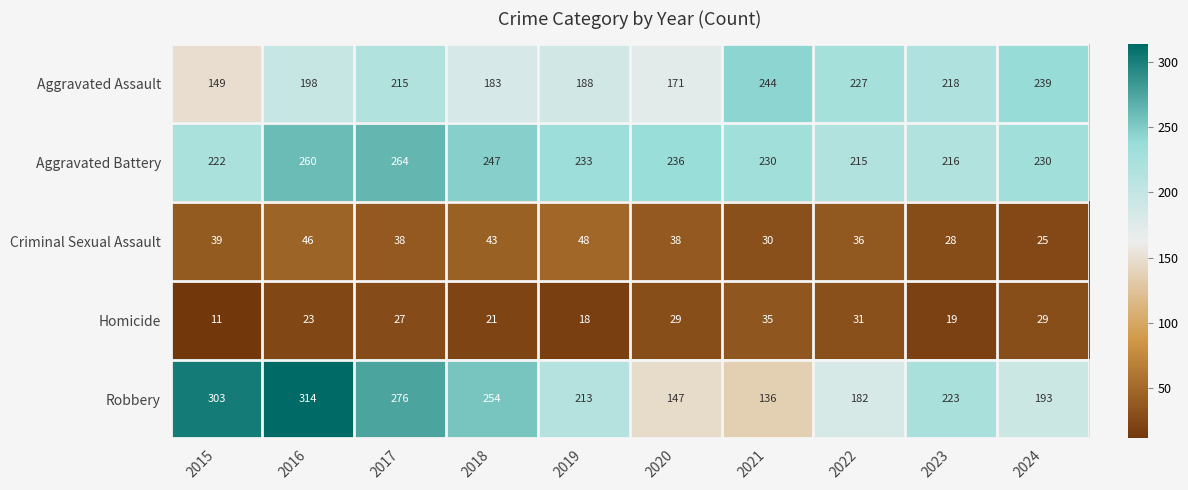

Read the Aggravated Battery value at 2020.

236